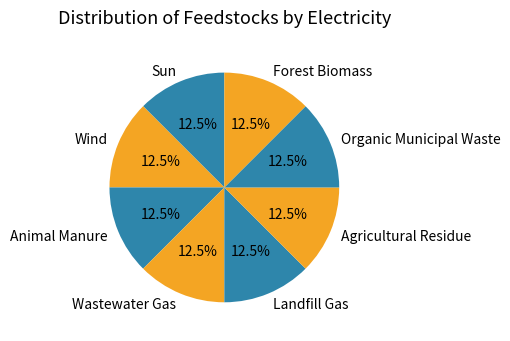

How many segments does this pie chart have?

8